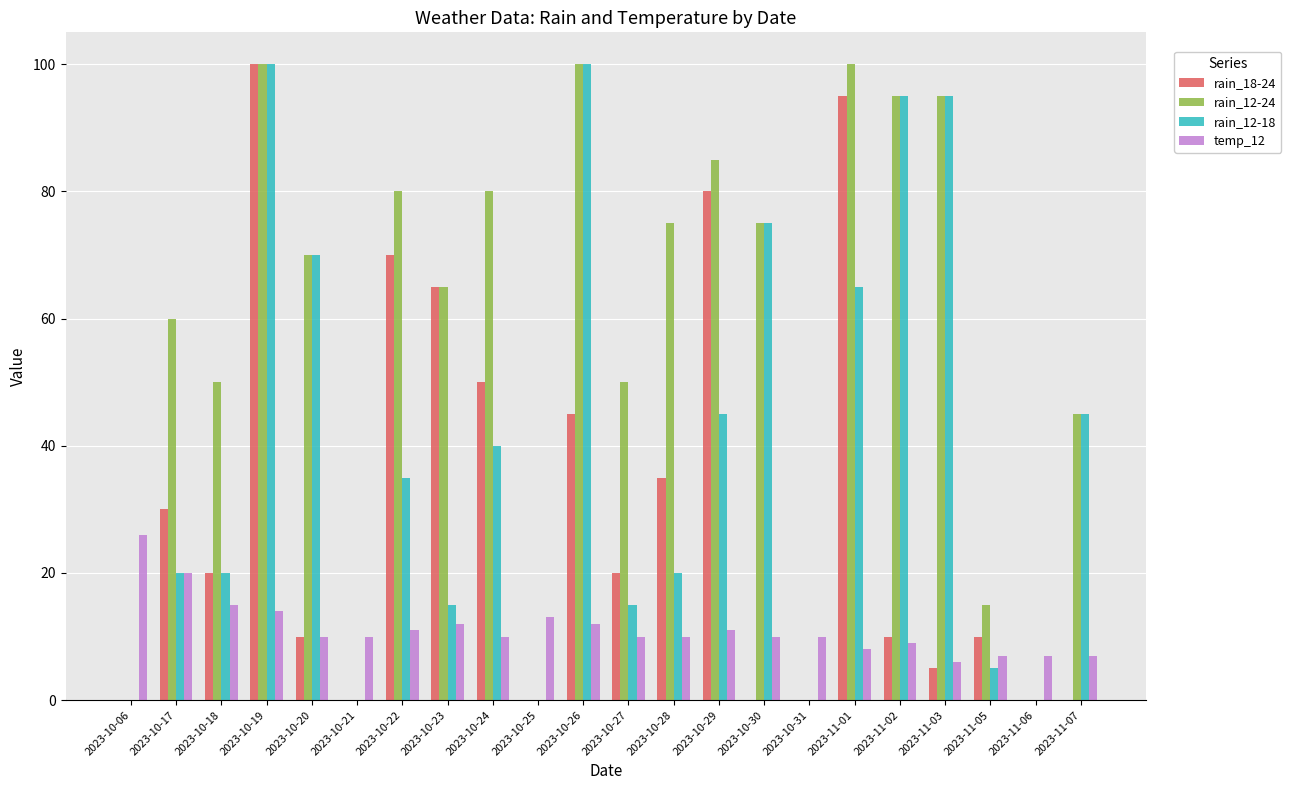

True or false: rain_18-24 has a value of 69 at 2023-10-25.

False